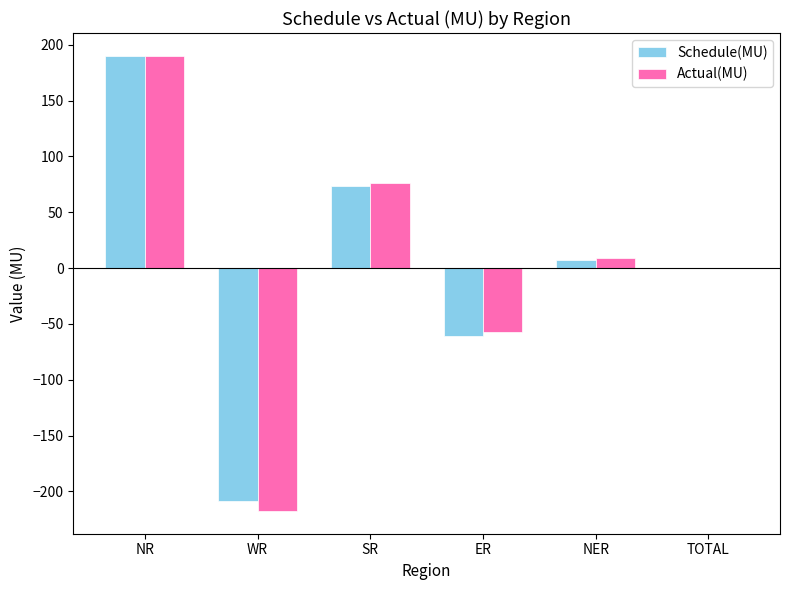

Is the value of Schedule(MU) at WR greater than the value of Actual(MU) at SR?

No